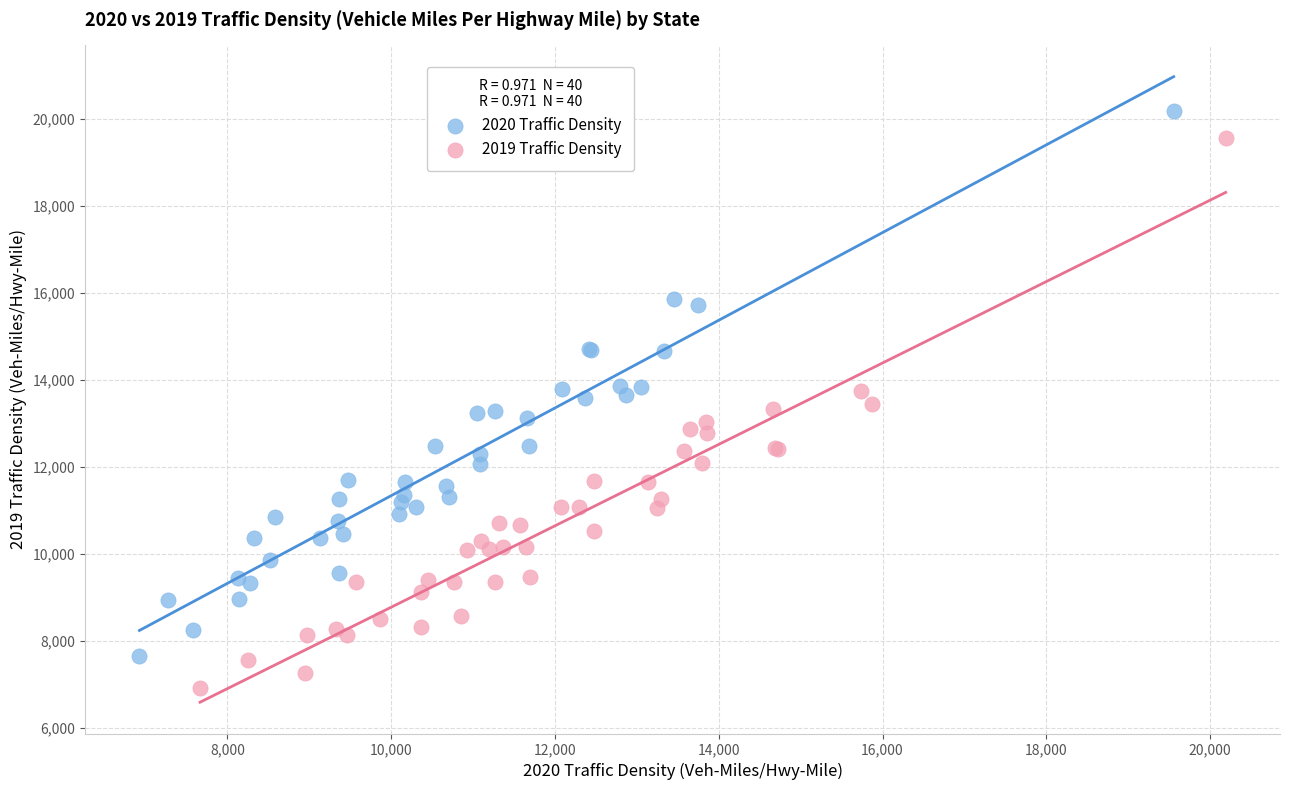

Which series contains the lowest Y value?

2019 Traffic Density